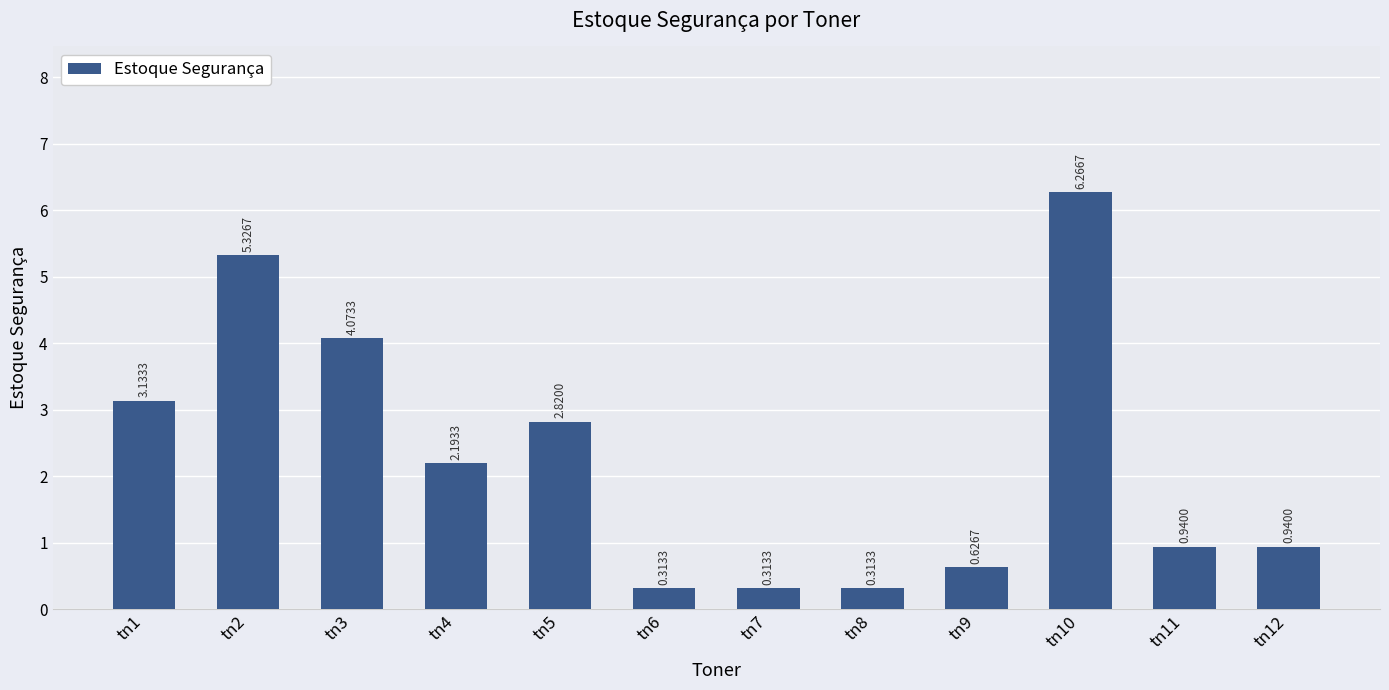

At which label does the data first exceed 2?

tn1